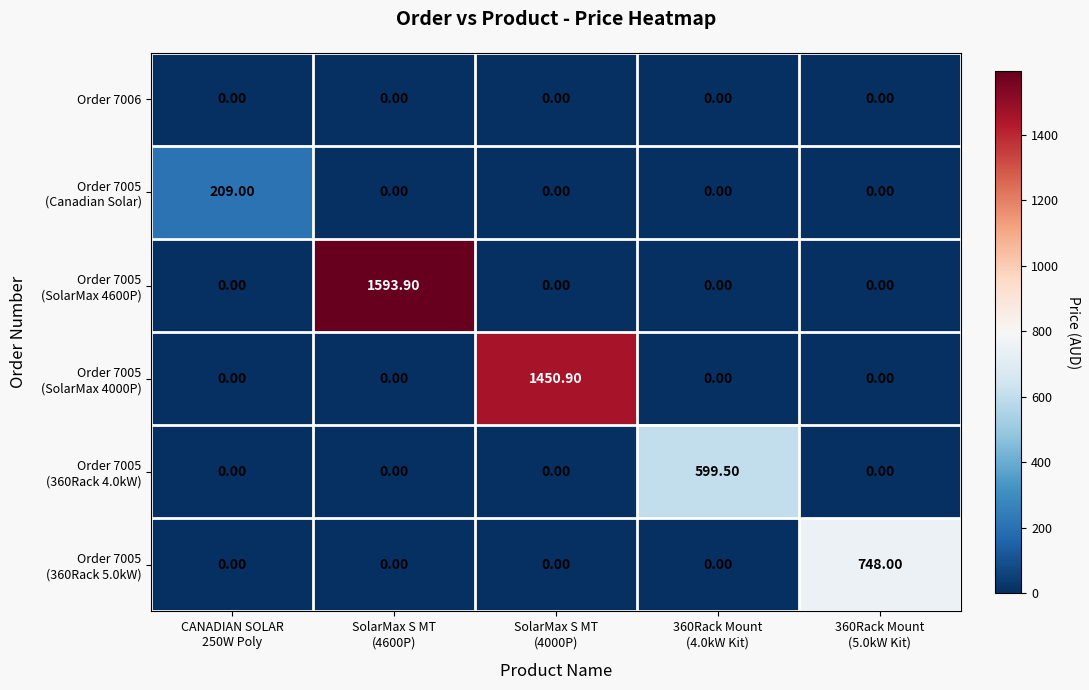

At how many categories does at least one series exceed 565?

4